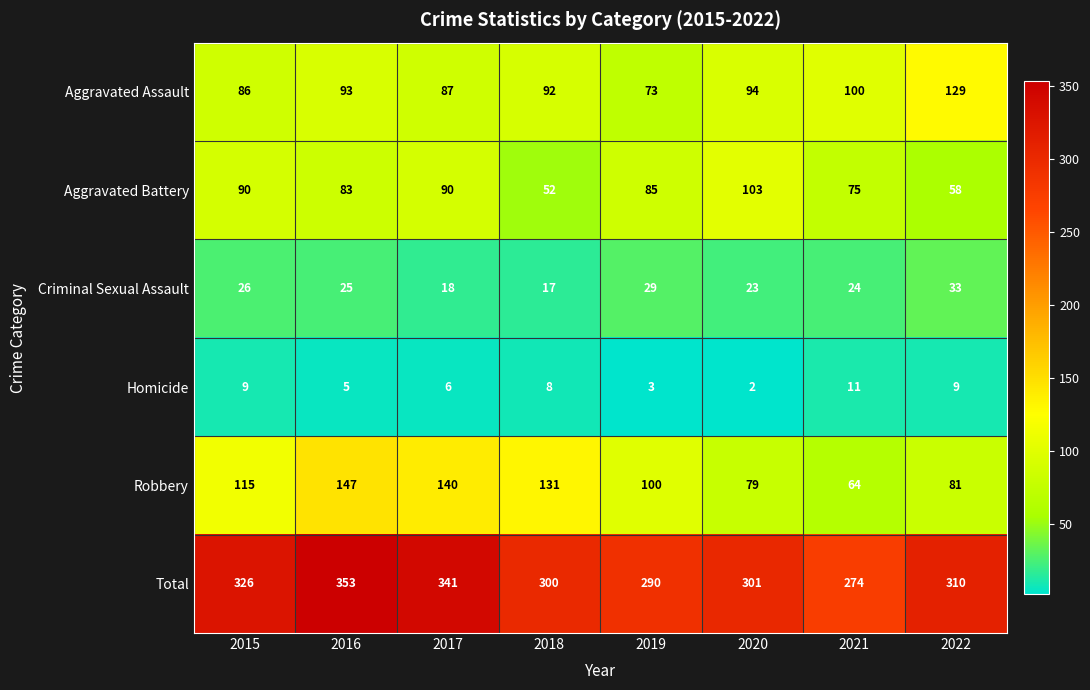

How many values in the Aggravated Battery series are below 85?

4